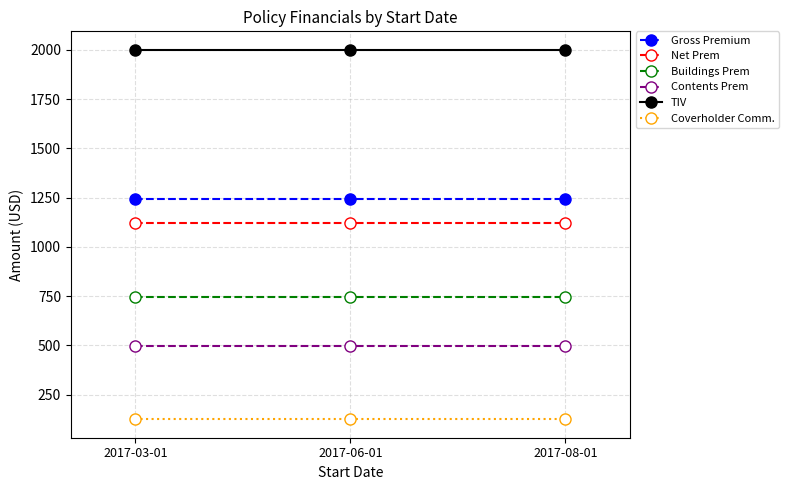

What is the approximate value of Buildings Prem at 2017-03-01?

747.0